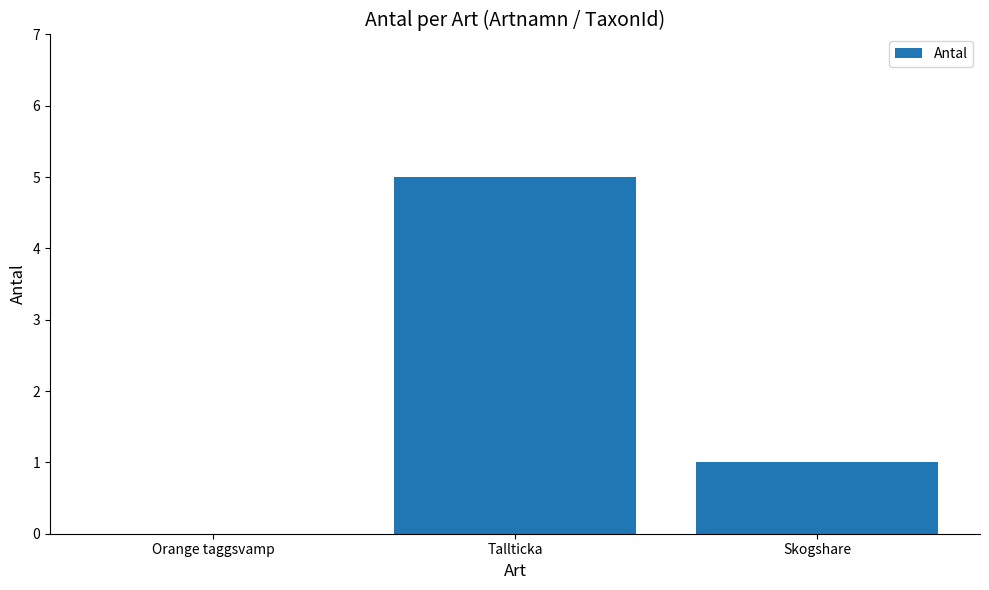

What is the sum of the values at Skogshare and Tallticka?

6